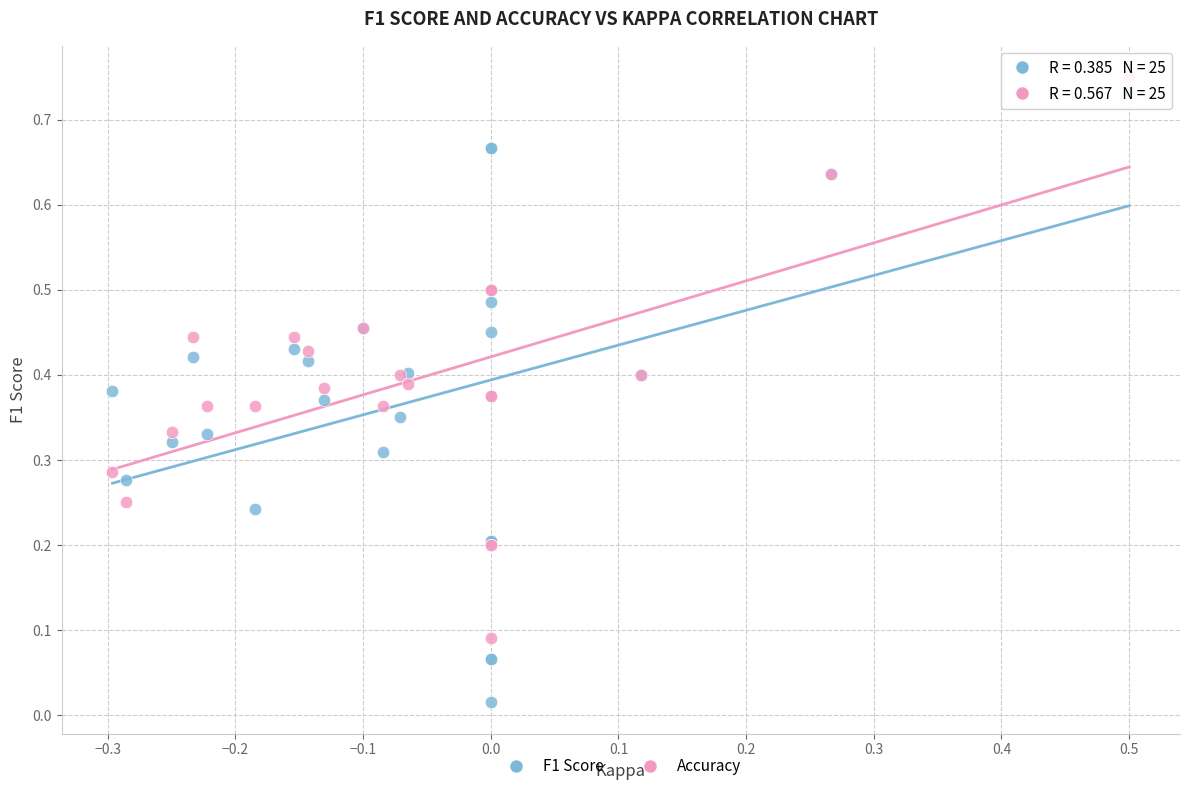

Which series reaches the minimum Y coordinate?

F1 Score